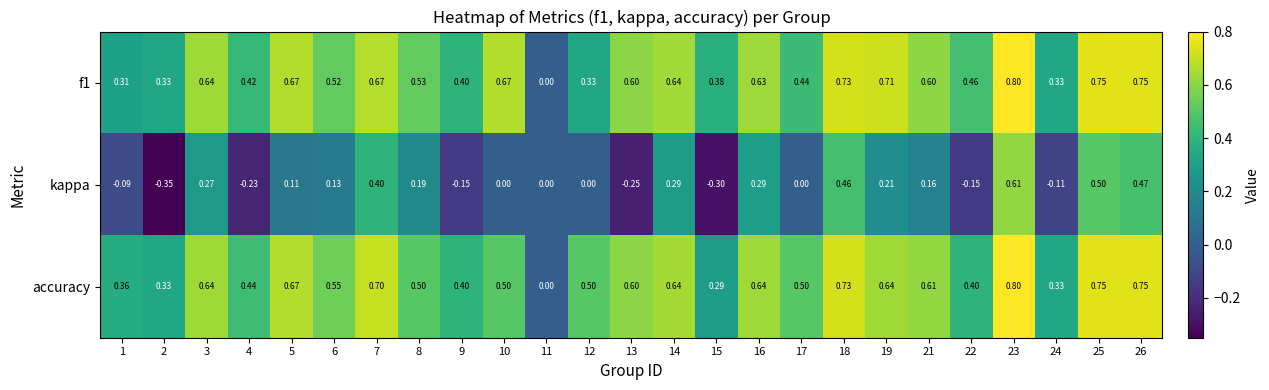

Which series has the widest spread of values?

kappa